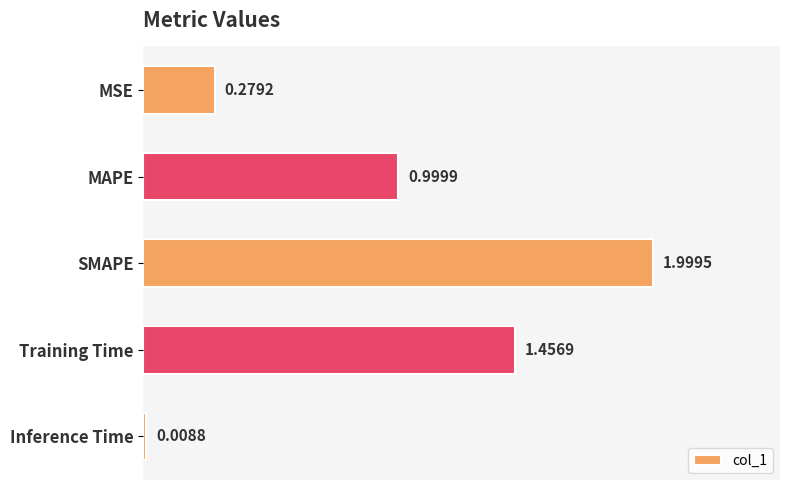

What is the change in value from MAPE to Inference Time?

-1.0